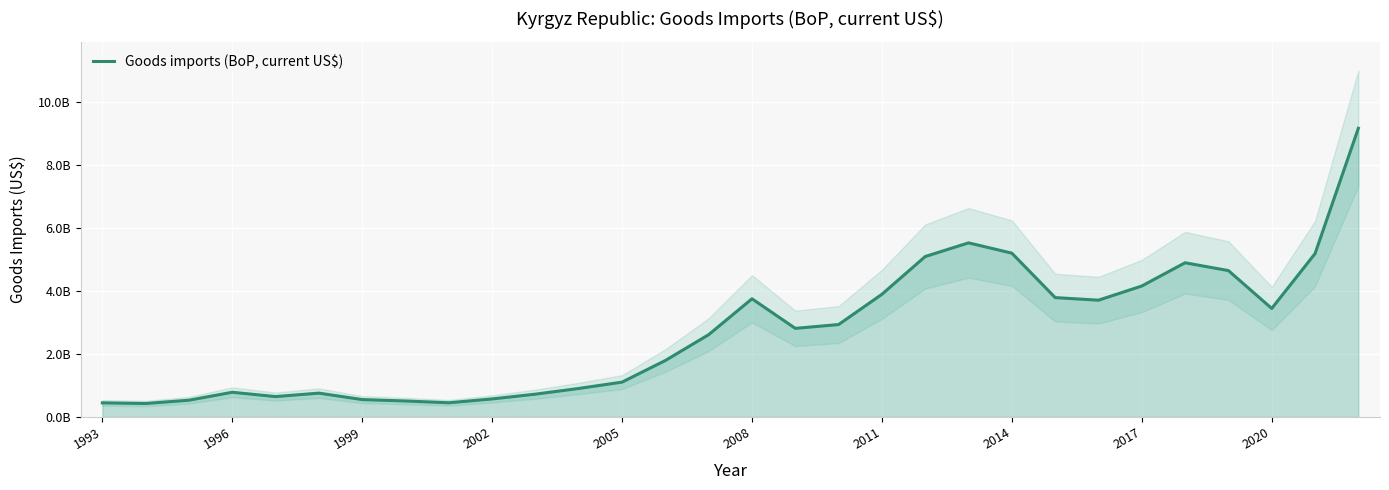

What is the value of the 17th point from the left?

2813607242.2